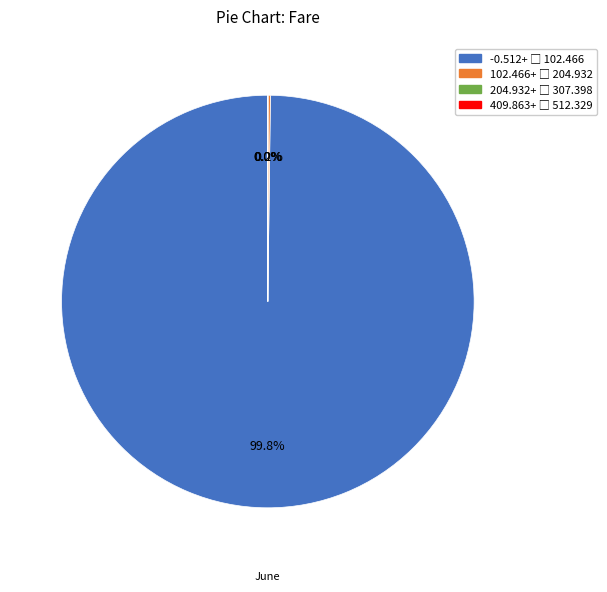

Does any single category account for the majority?

Yes